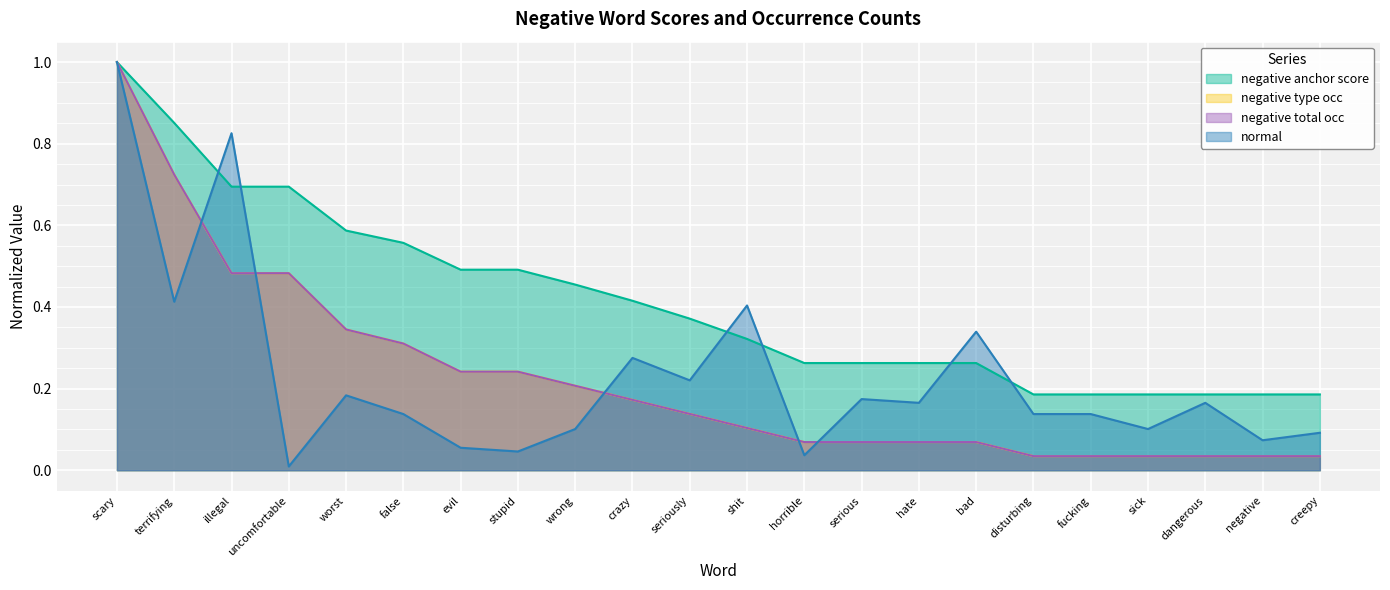

At how many categories does at least one series exceed 0?

22